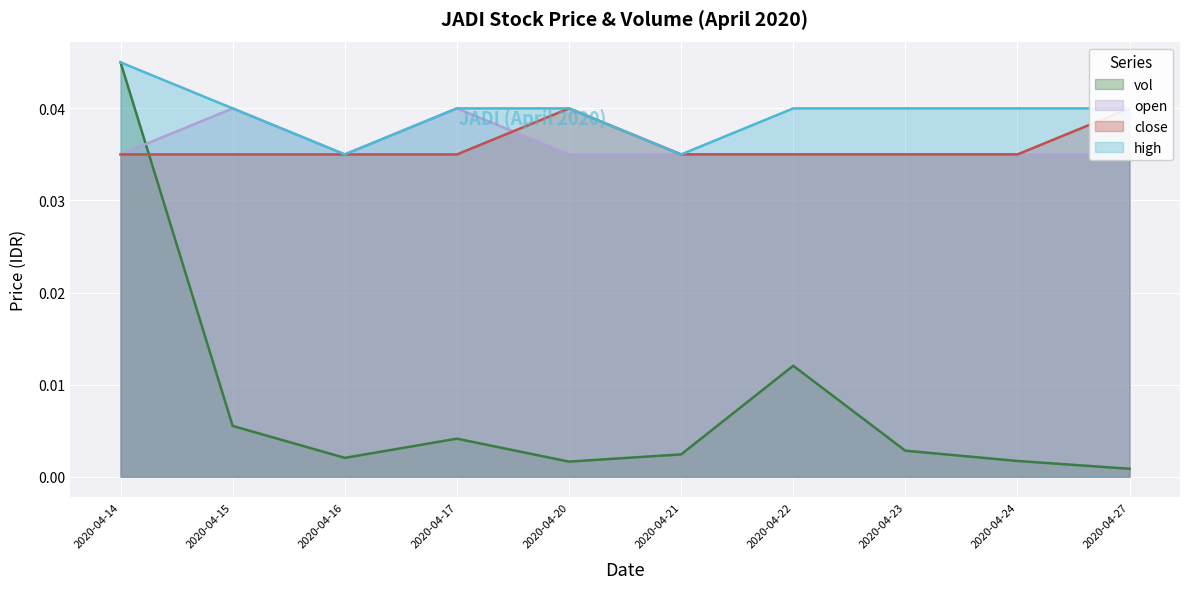

What is the total value across all series at 2020-04-20?

0.1